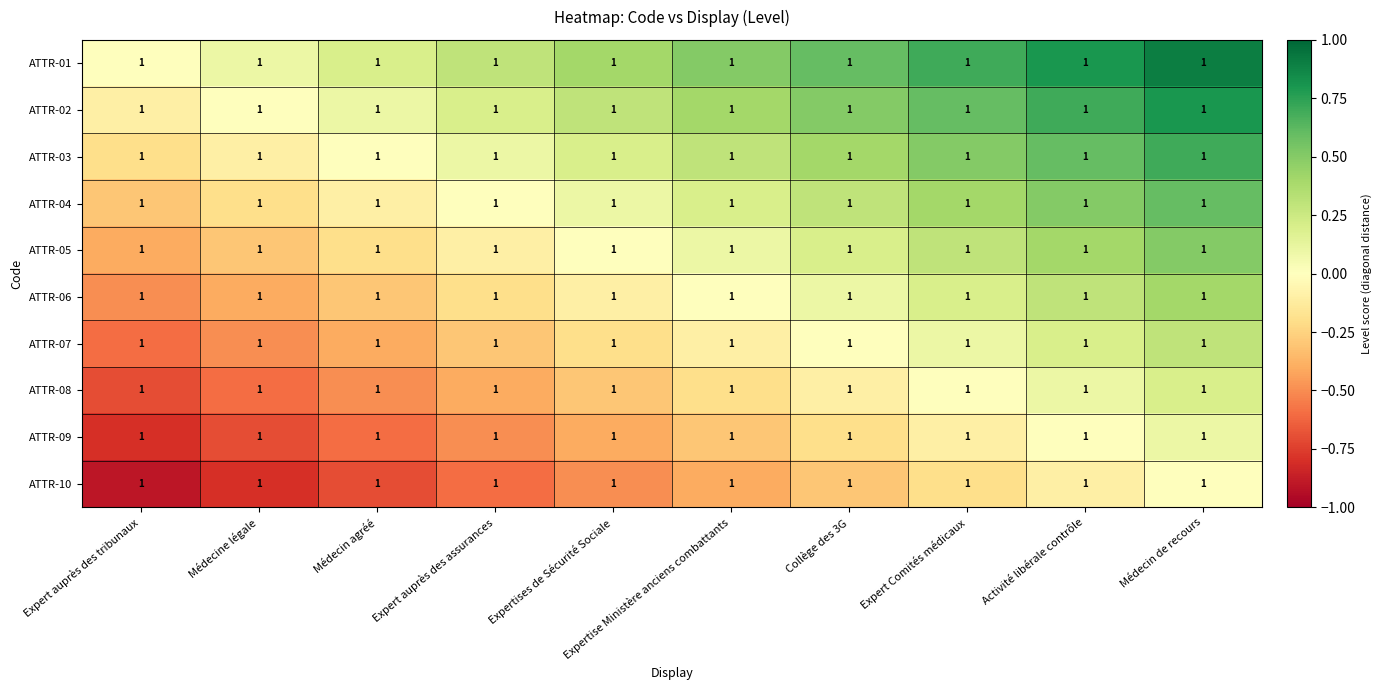

At which label is ATTR-03 closest to 0?

Médecin agréé